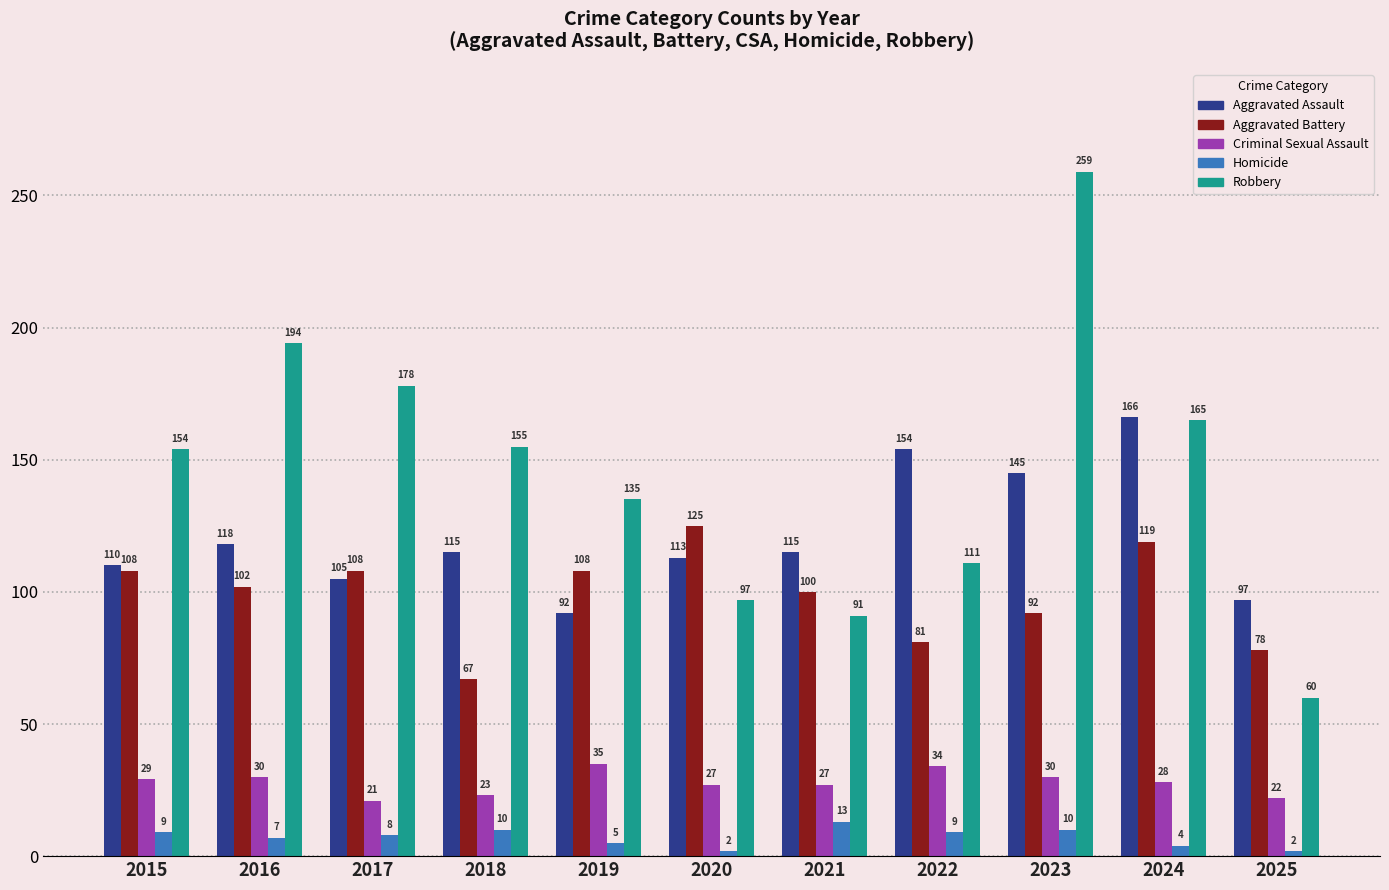

Which label corresponds to the largest value in the chart?

2023